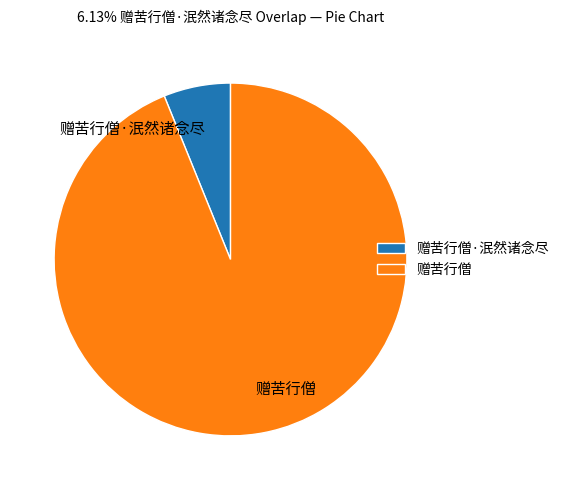

Is there a majority slice in this chart?

Yes